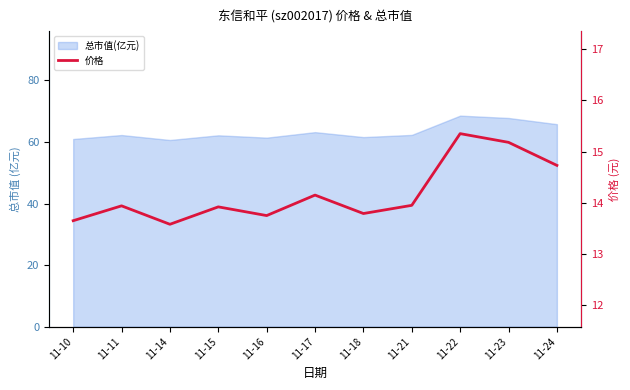

At which label is the value closest to 14?

11-21